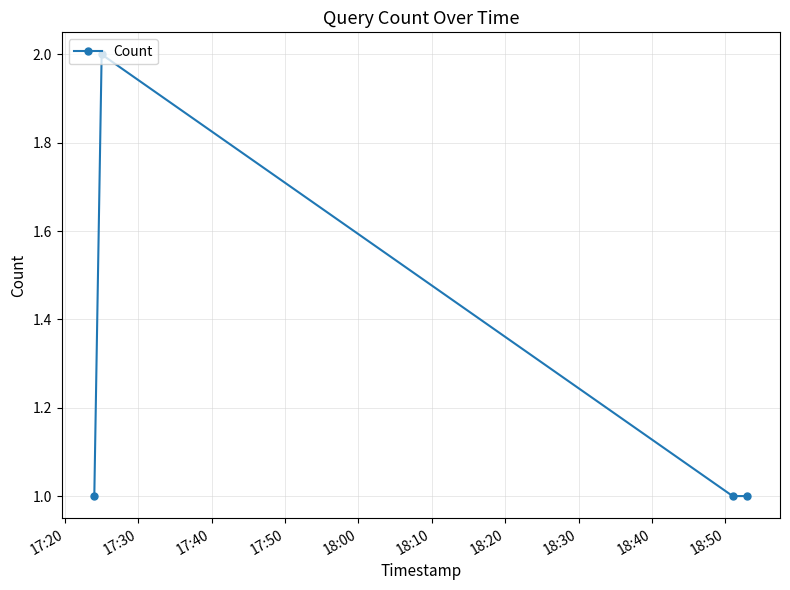

What is the smallest value displayed?

1